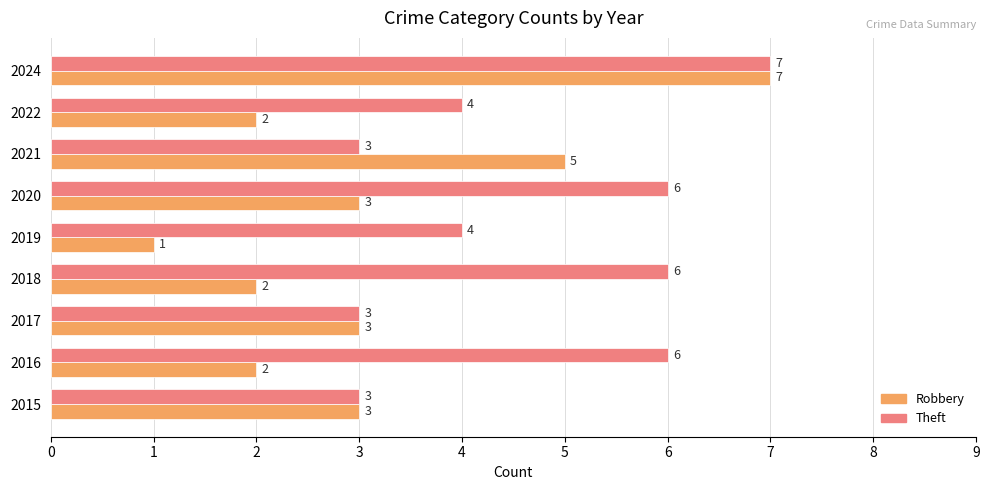

Read the Theft value at 2016.

6